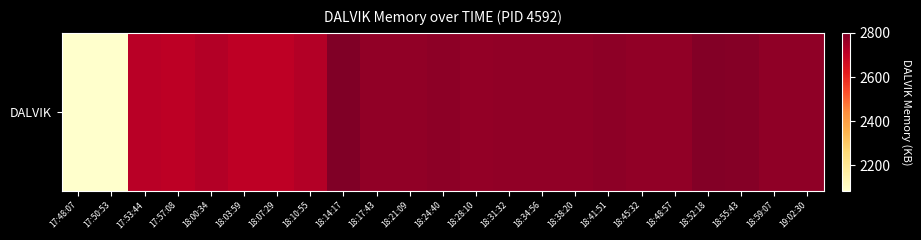

List the labels in order of value, smallest first.

17:48:07, 17:50:53, 18:03:59, 18:07:29, 17:57:08, 17:53:44, 18:00:34, 18:10:55, 18:28:10, 18:17:43, 18:21:09, 18:31:32, 18:34:56, 18:38:20, 18:45:32, 18:48:57, 19:02:30, 18:59:07, 18:41:51, 18:24:40, 18:55:43, 18:52:18, 18:14:17